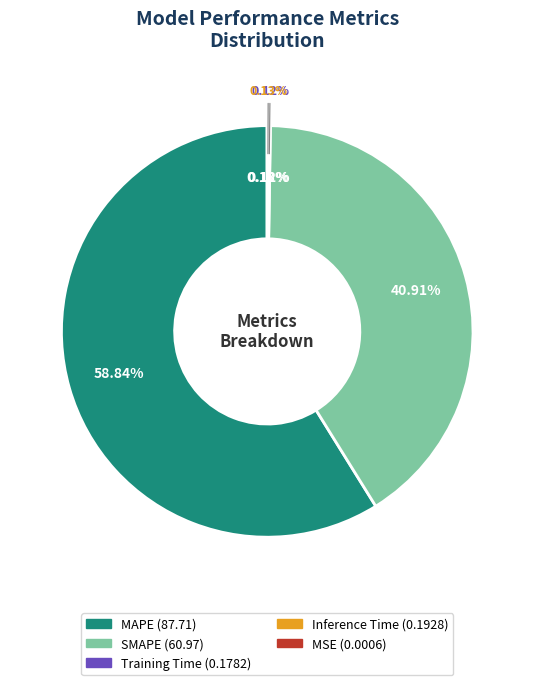

Does Training Time account for over 50% of the chart?

No